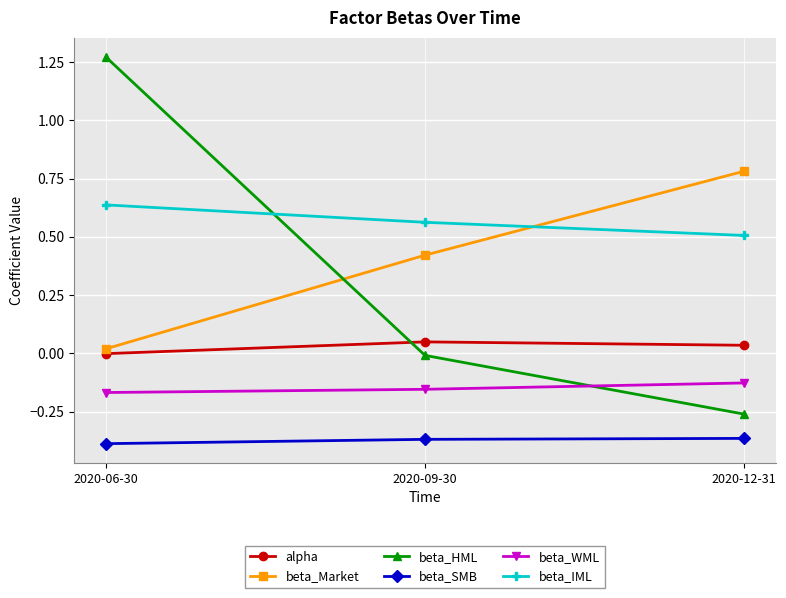

At 2020-12-31, list the series in order from largest to smallest.

beta_Market, beta_IML, alpha, beta_WML, beta_HML, beta_SMB